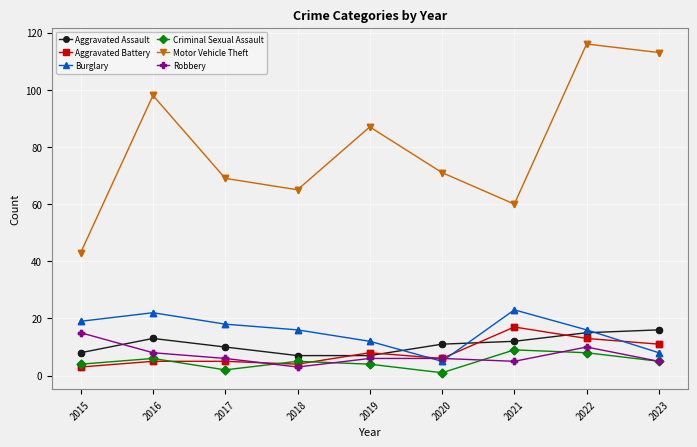

What are all the series names shown in the legend?

Aggravated Assault, Aggravated Battery, Burglary, Criminal Sexual Assault, Motor Vehicle Theft, Robbery